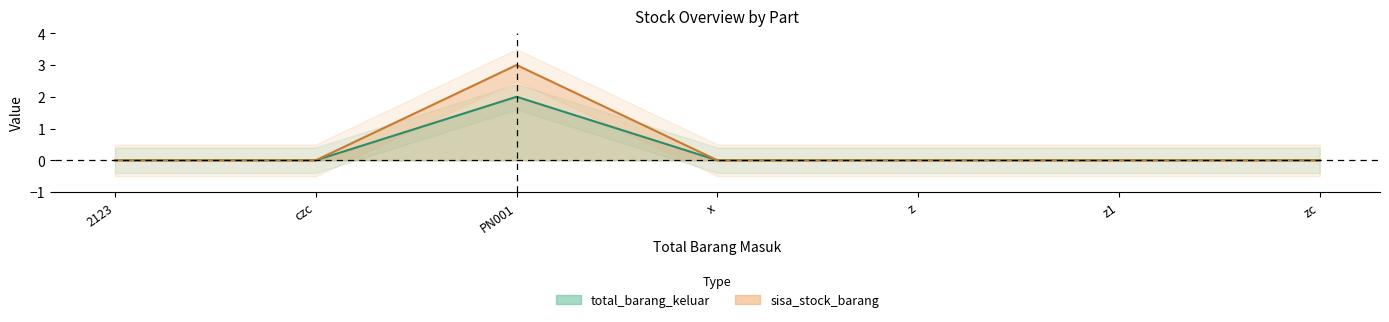

Rank the series by their maximum value, from lowest to highest.

total_barang_keluar, sisa_stock_barang